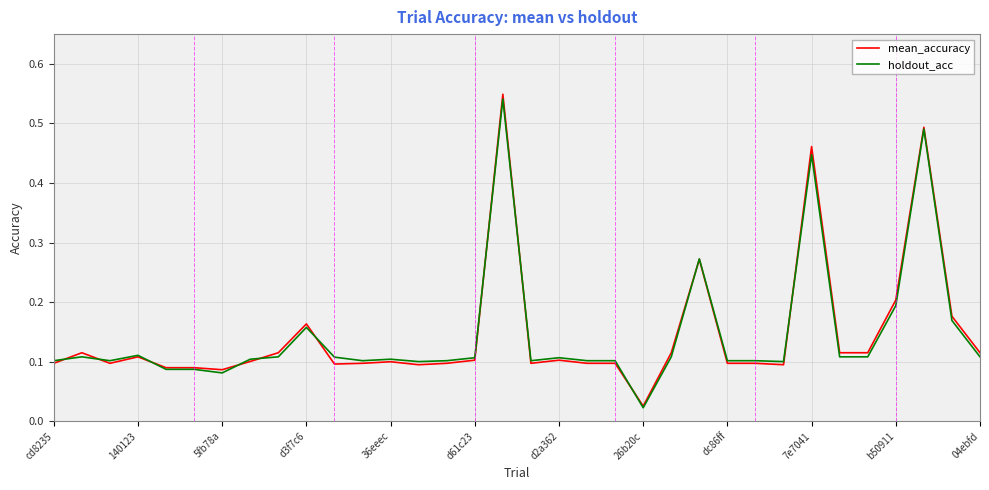

Which series has the widest spread of values?

mean_accuracy